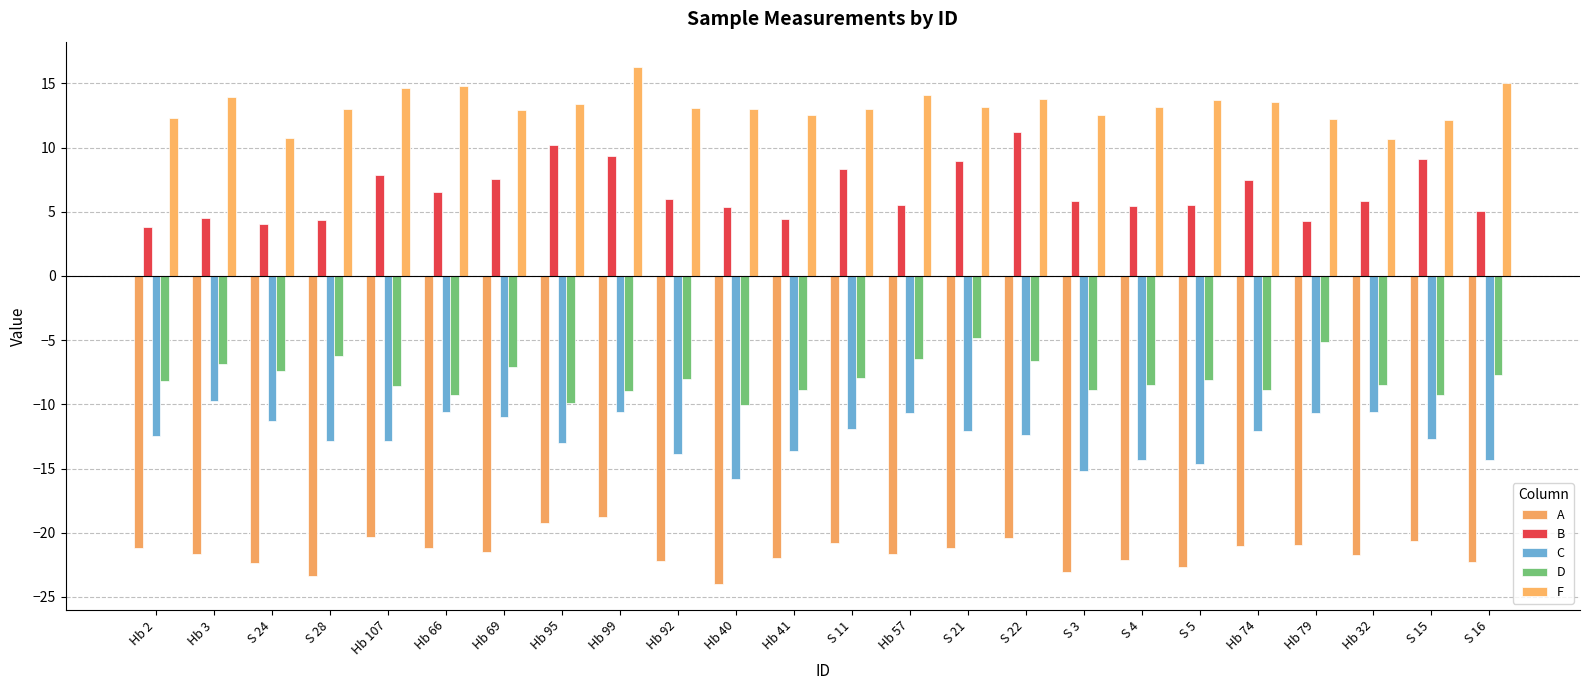

Which has a higher value, Hb 40 or S 4?

S 4